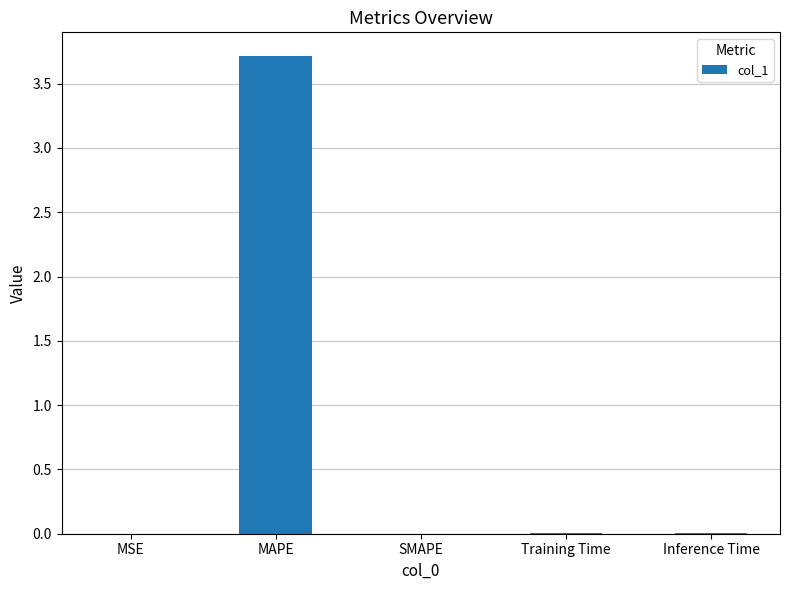

True or false: the data shows -2.4 at SMAPE.

False